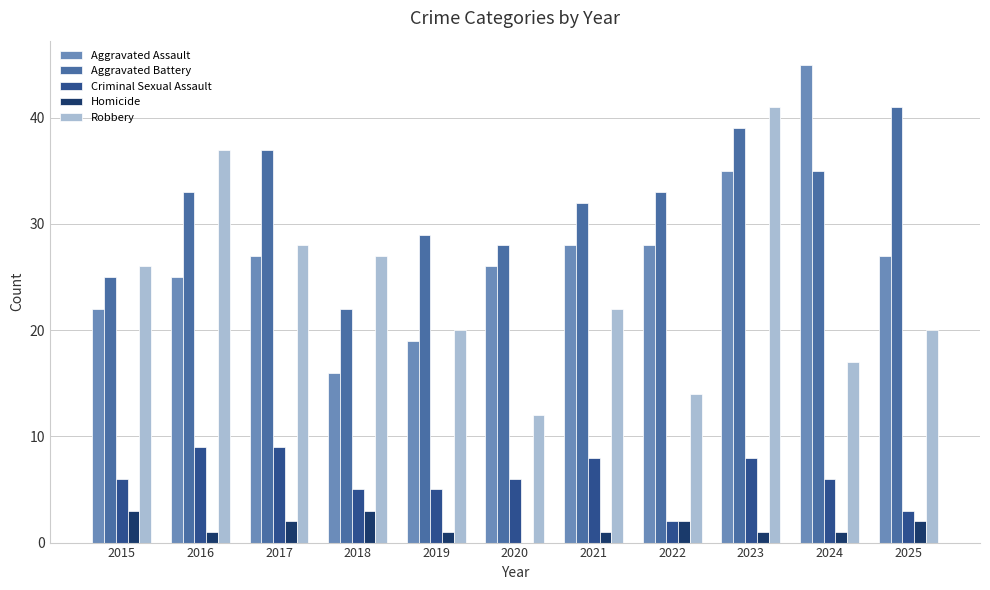

What is the total value across all series at 2023?

124